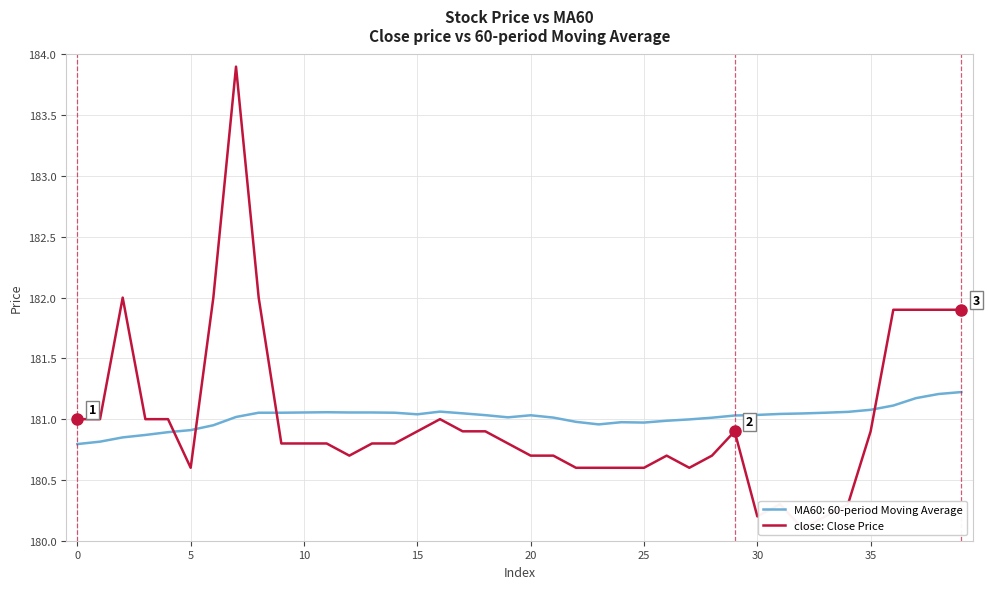

The value at 30 is 99.5. True or false?

False